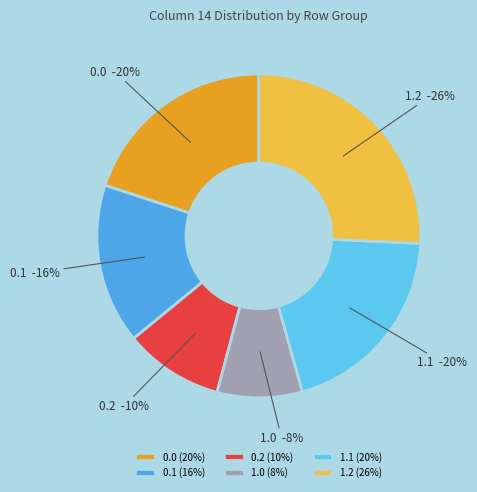

Is the sum of 0.0 and 0.1 greater than half?

No